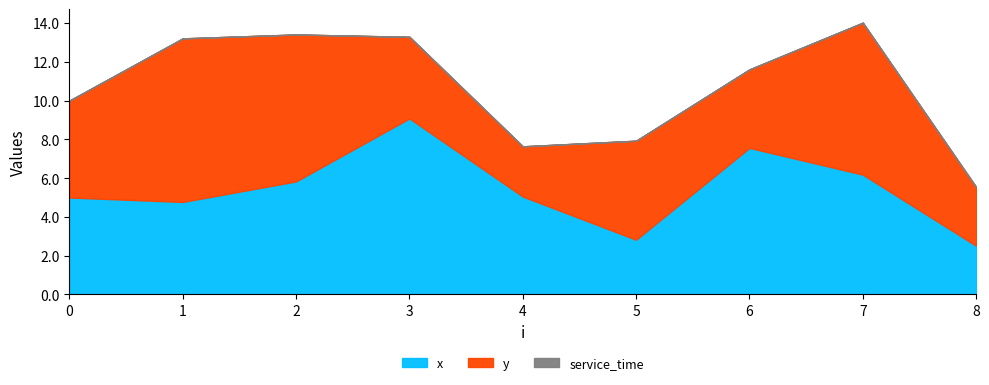

Which label corresponds to the largest value in the chart?

3